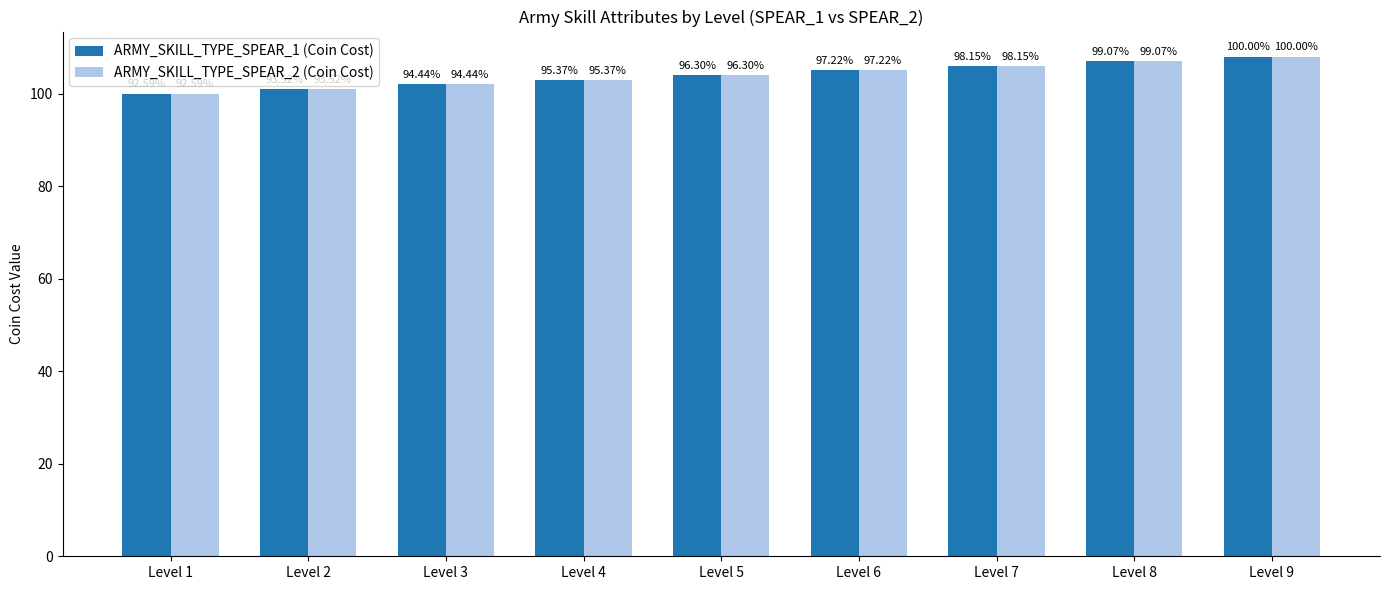

At which category does the chart reach its peak across all series?

Level 9